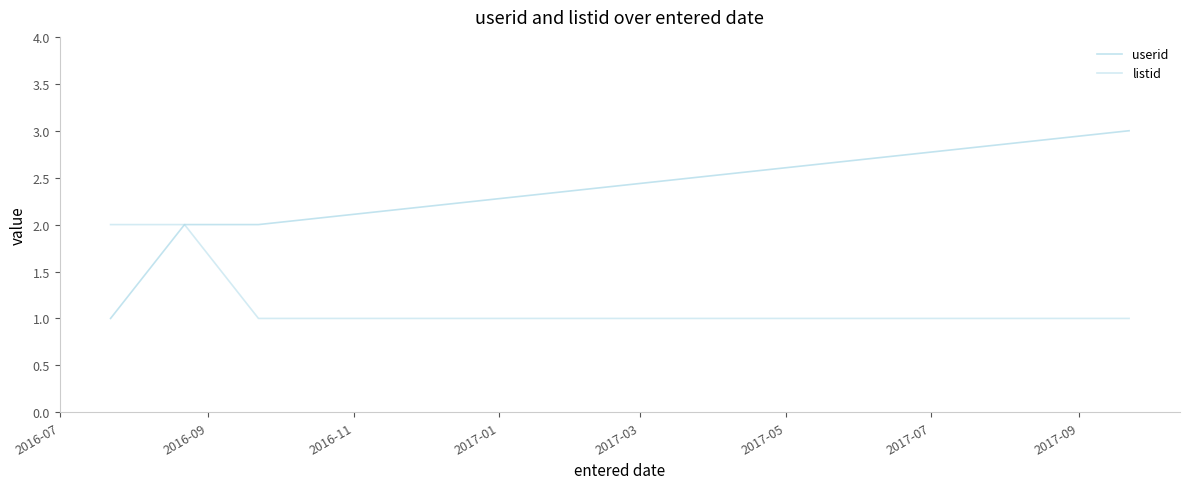

True or false: listid and userid intersect in this chart.

False